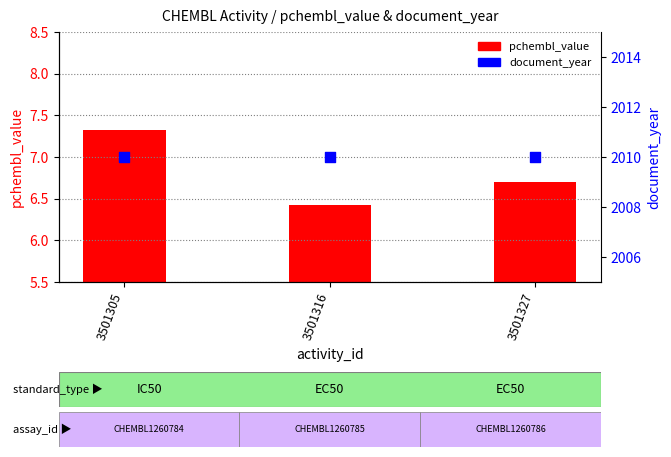

Which series has the widest spread of Y values?

pchembl_value